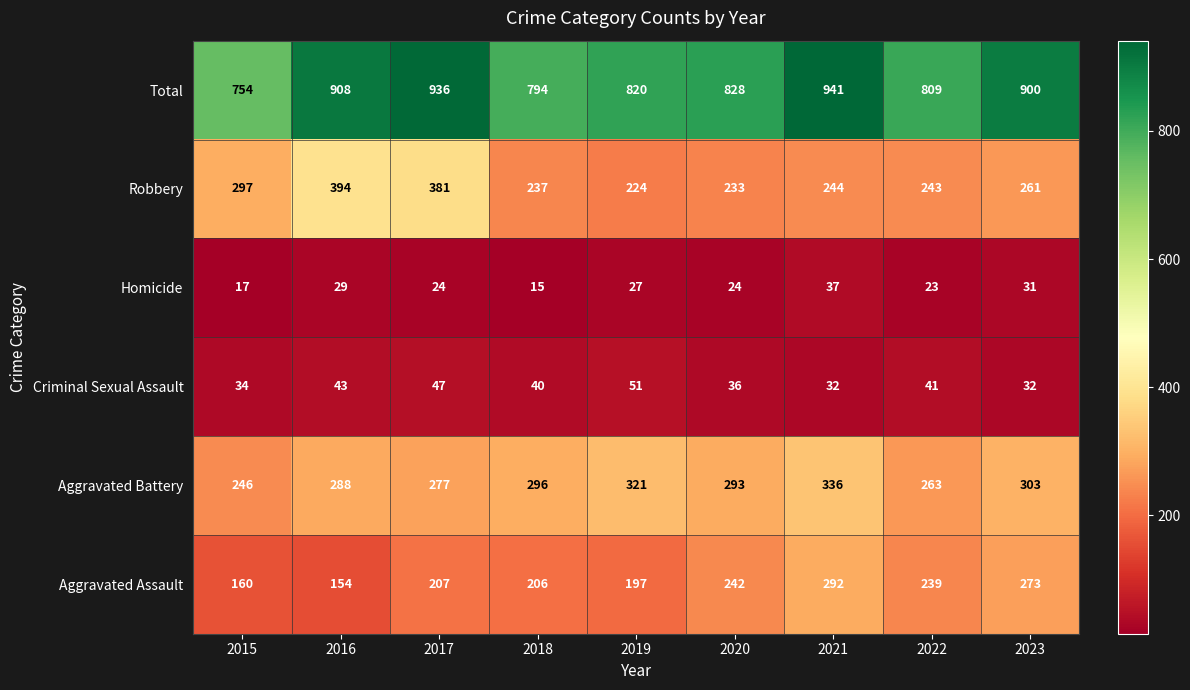

At which label is Total closest to 847?

2020